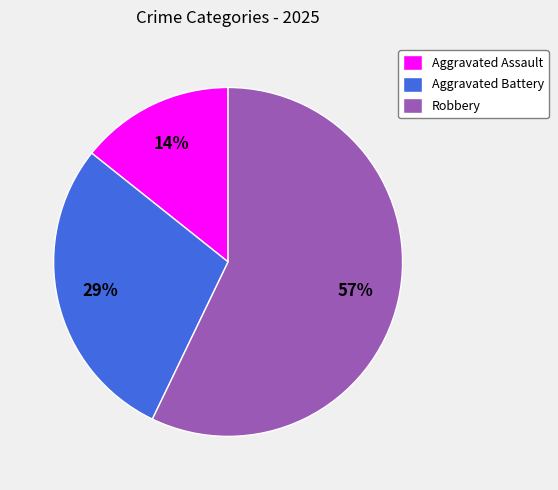

What is the largest slice in the pie chart?

Robbery